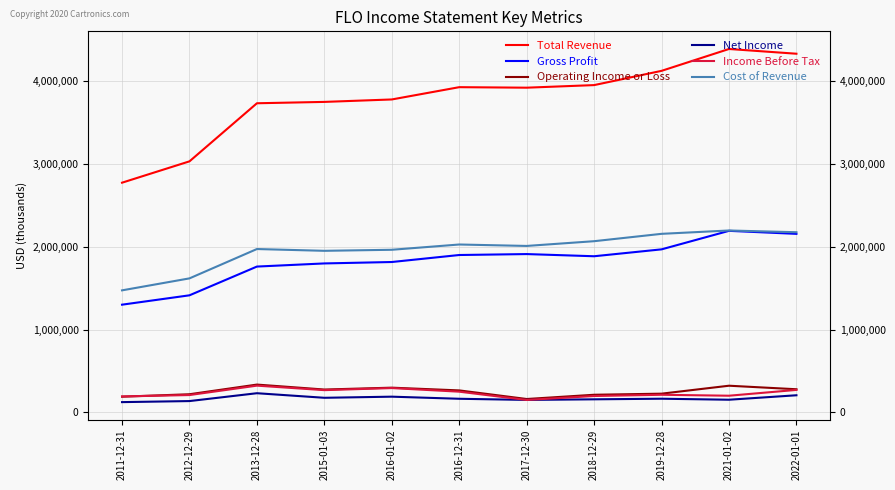

What is the difference between the second highest and minimum values in the Gross Profit series?

855300